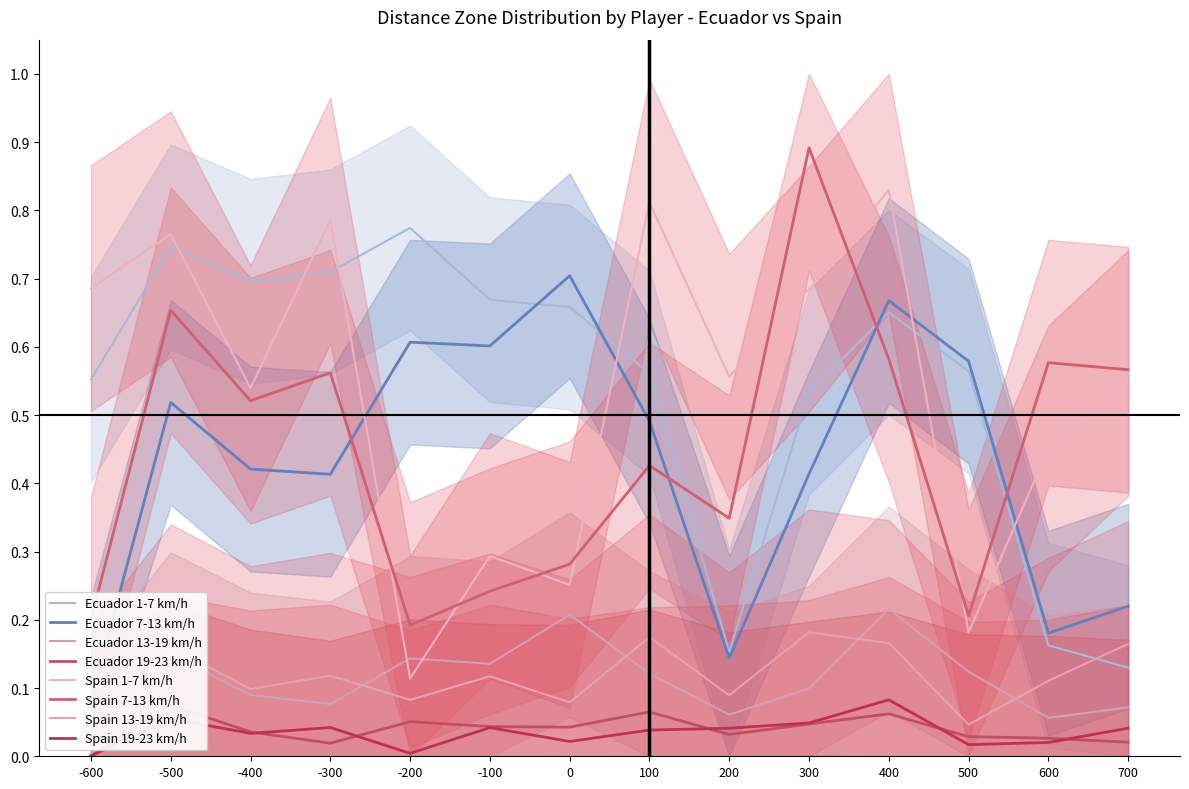

In Ecuador 19-23 km/h, how many points are higher than both neighbors (excluding endpoints)?

4